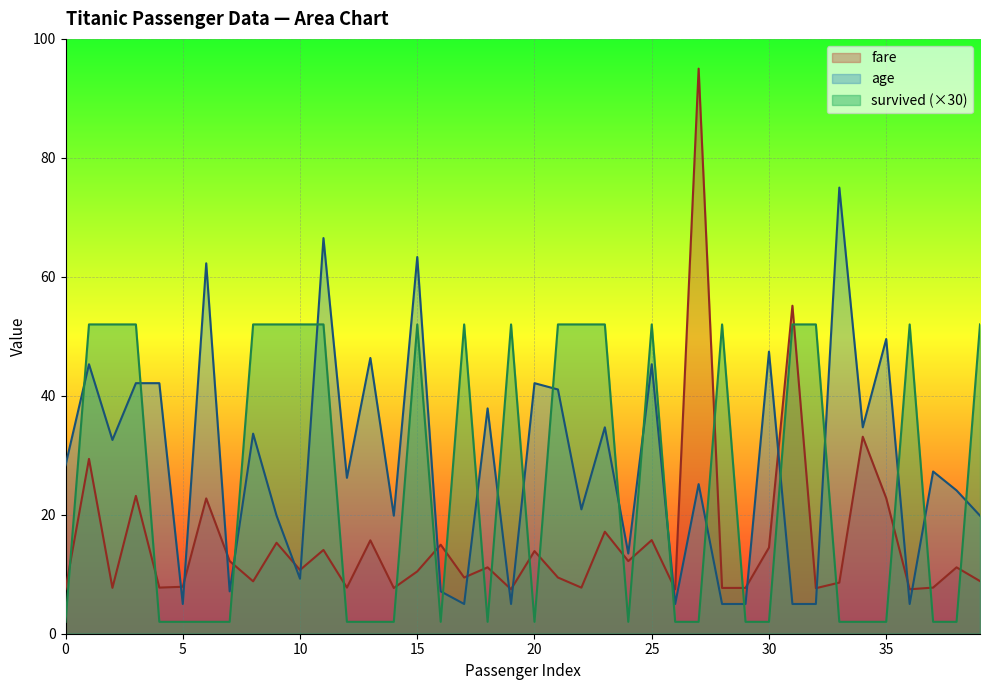

What are all the series names shown in the legend?

fare, age, survived (×30)